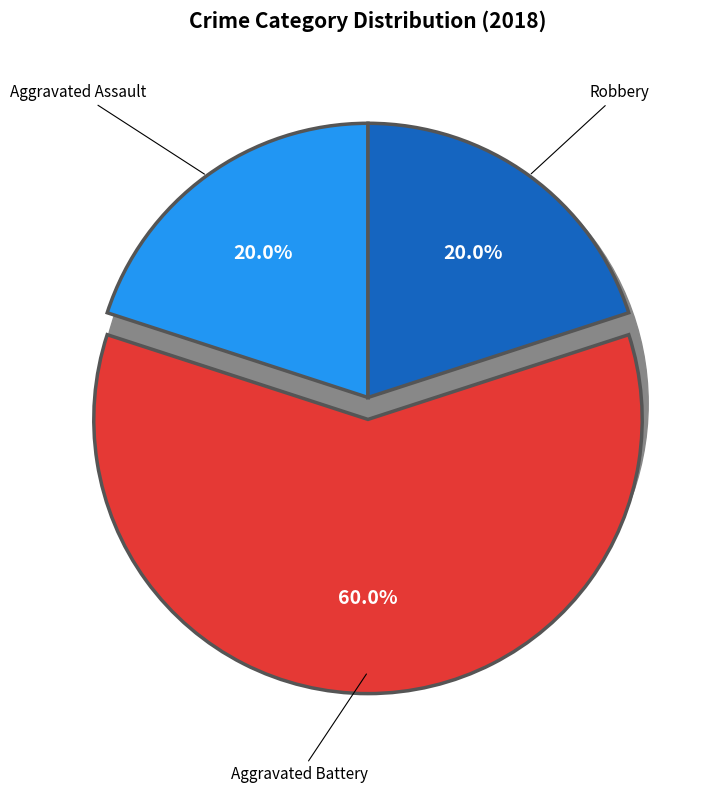

Which has a higher value, Criminal Sexual Assault or Aggravated Battery?

Aggravated Battery